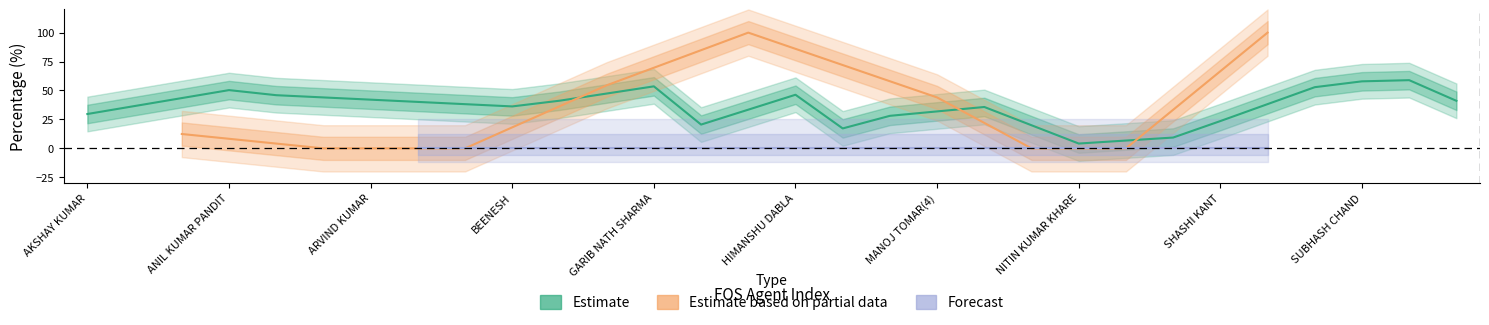

The value of RB_POS% at GIRJESH KUMAR(4) is 18.9. True or false?

False